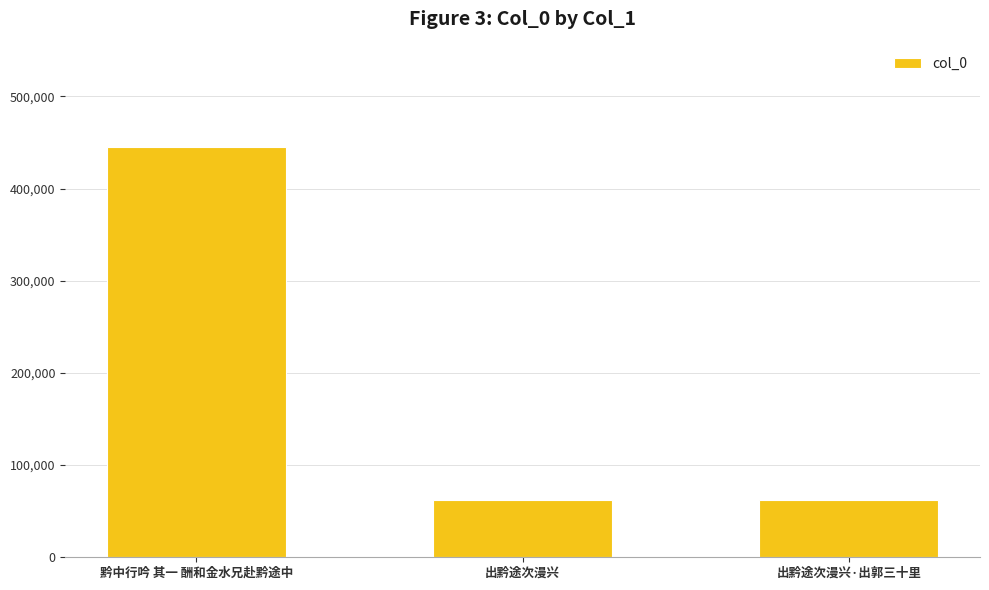

What is the change in value from 黔中行吟 其一 酬和金水兄赴黔途中 to 出黔途次漫兴?

-383356